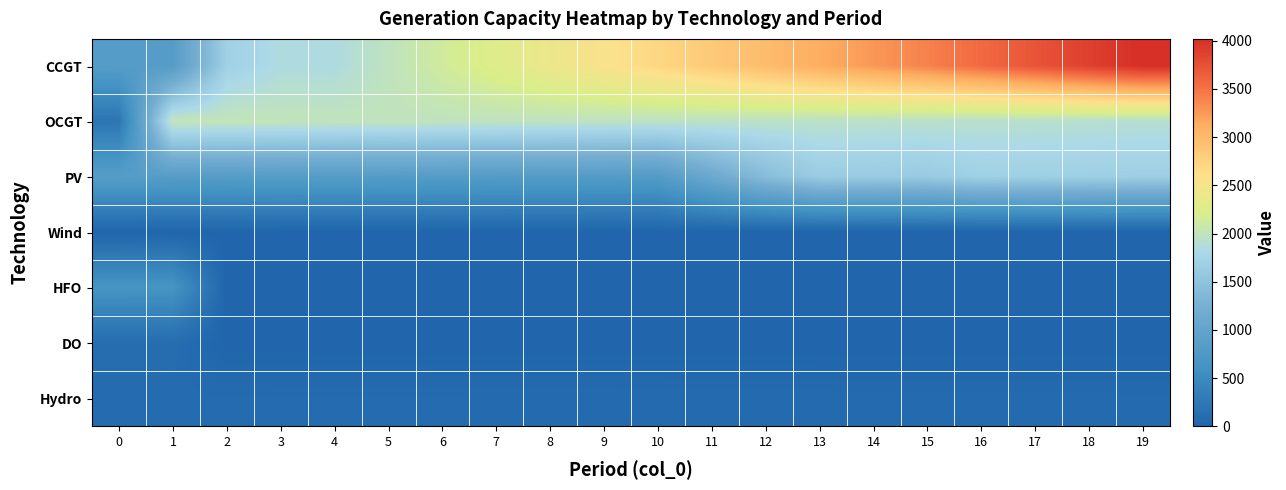

What is the total value across all series at 10?

5552